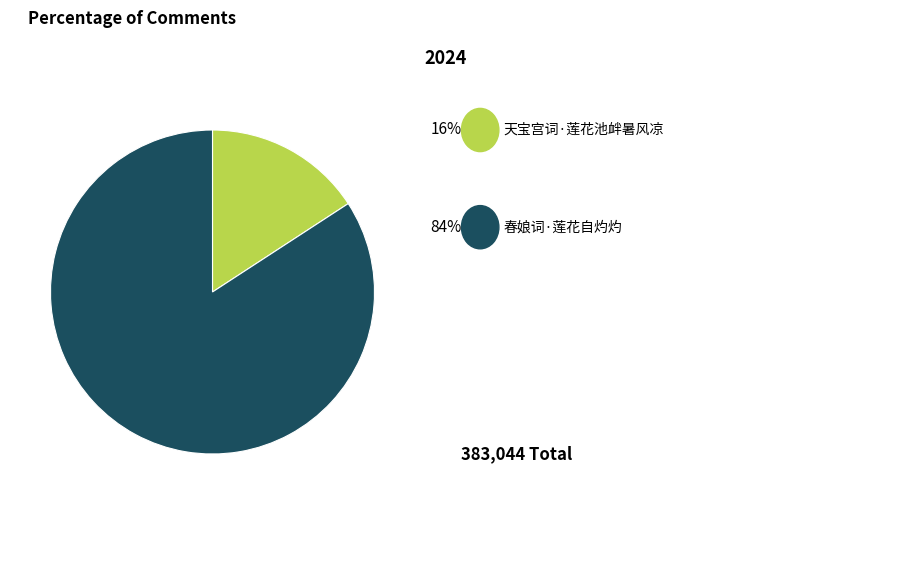

Is there a majority slice in this chart?

Yes